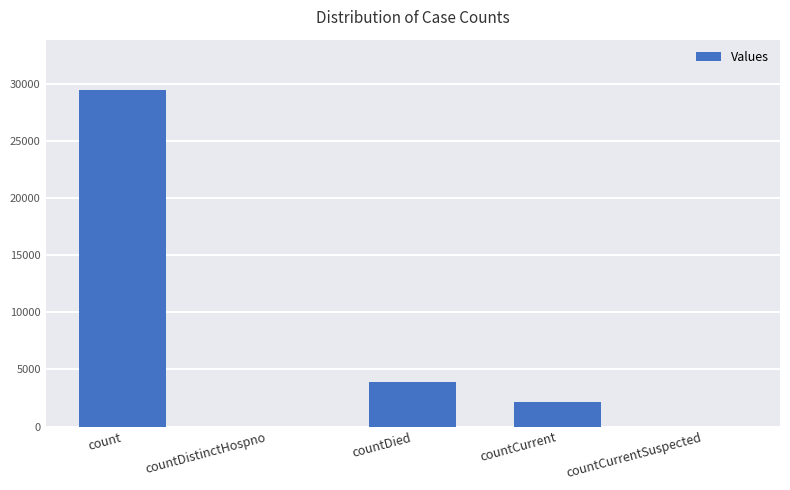

Where is the data nearest to the value 14738?

countDied